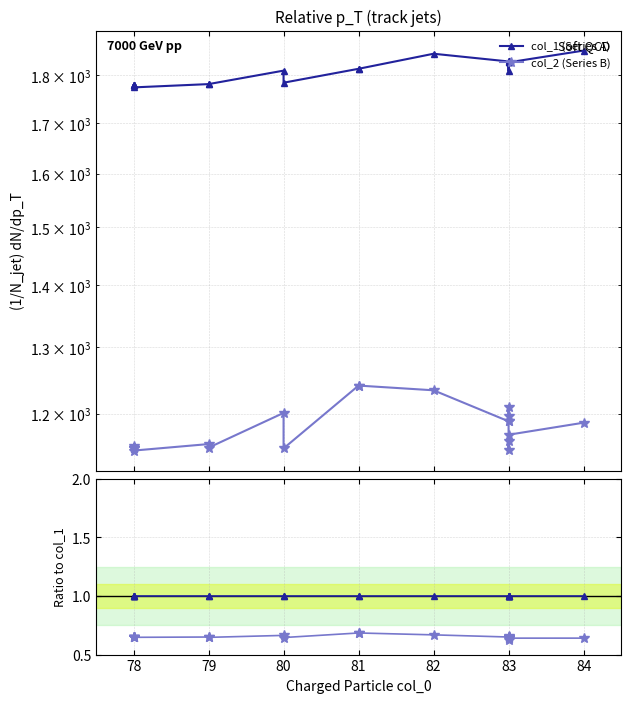

Which series has the largest total across all categories?

col_1 (Series A)